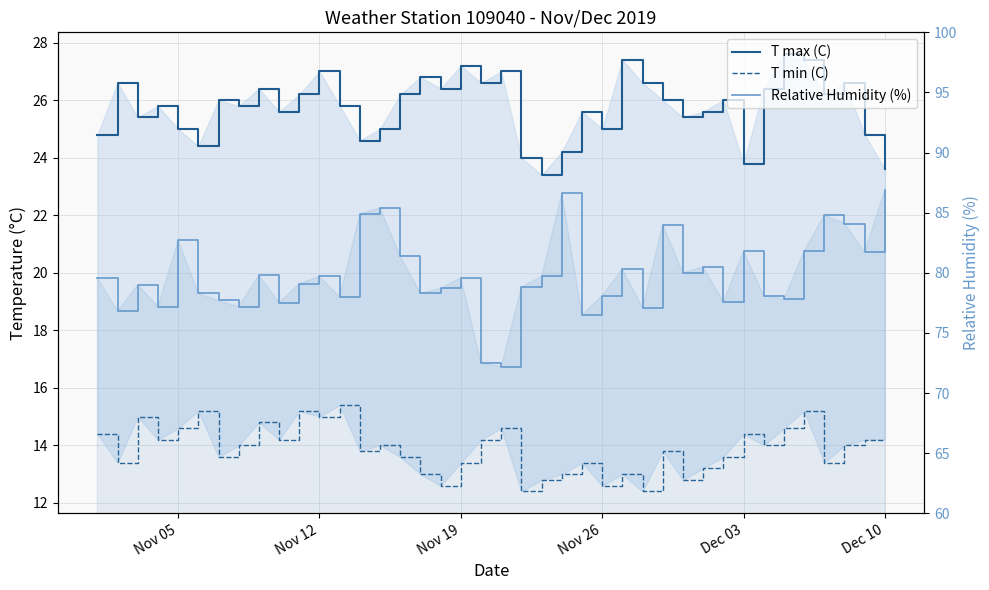

How many lines are shown in the chart?

3